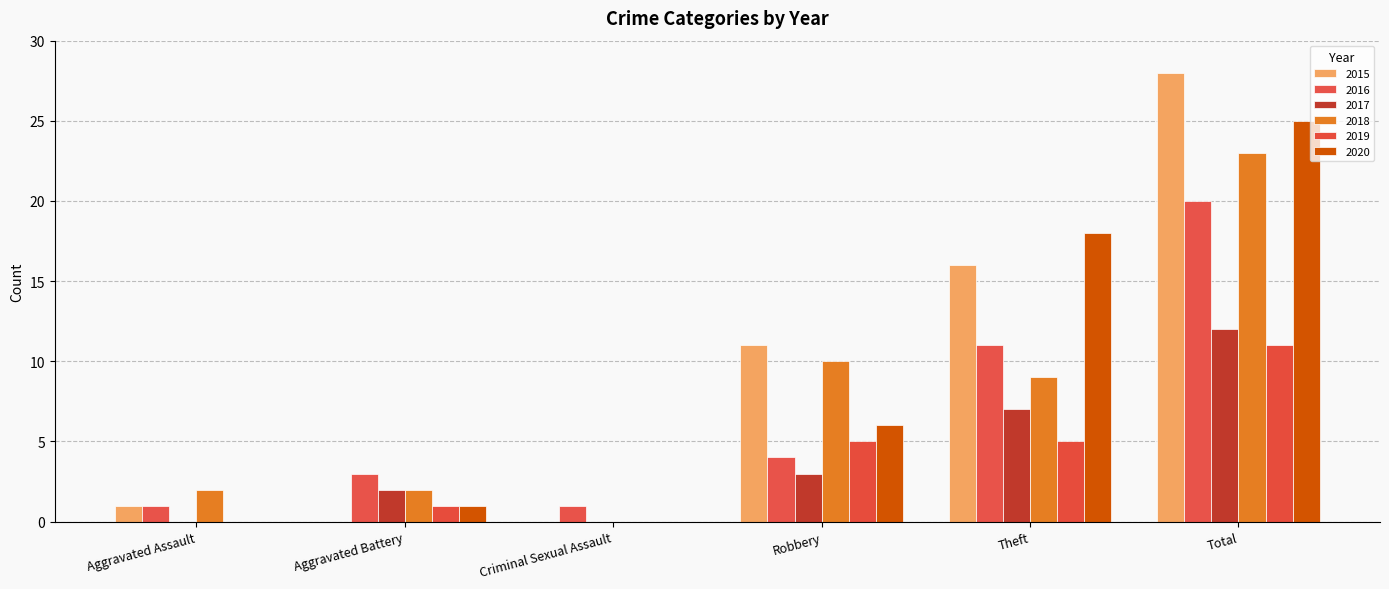

How many series are shown in this chart?

6